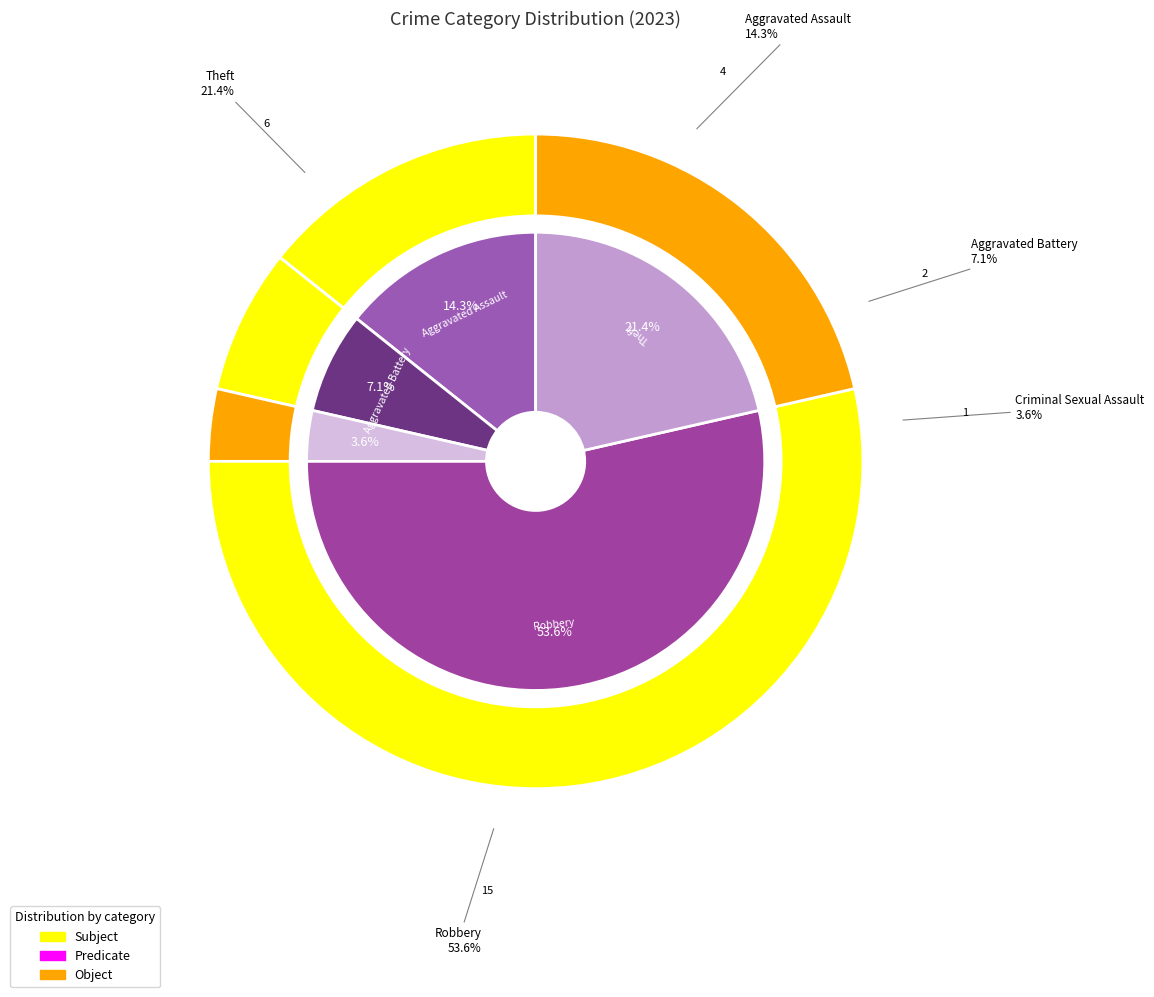

To the nearest percent, what percentage of the pie is Robbery?

54%